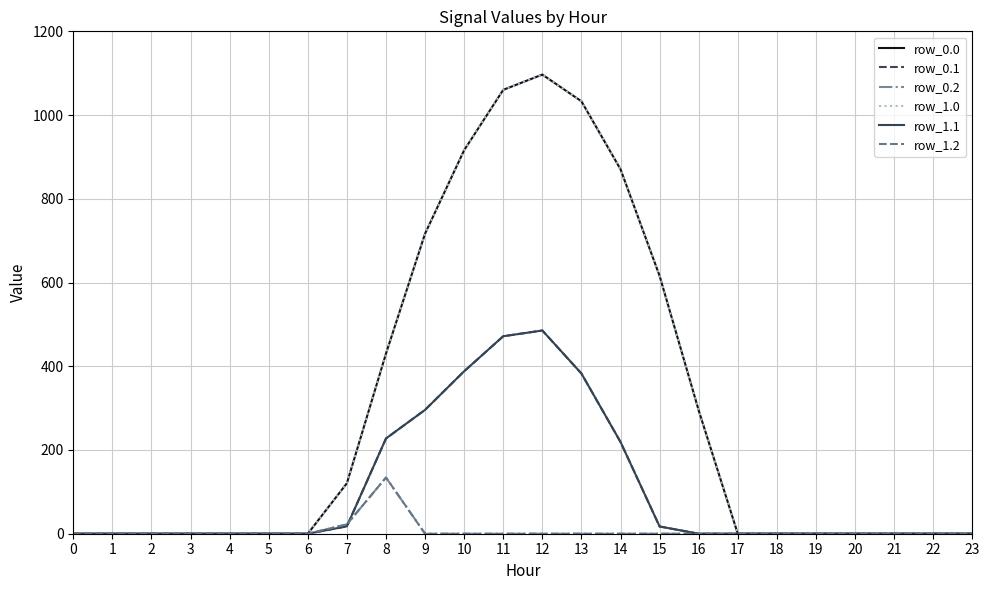

Is this an area chart (filled region under the line)?

No